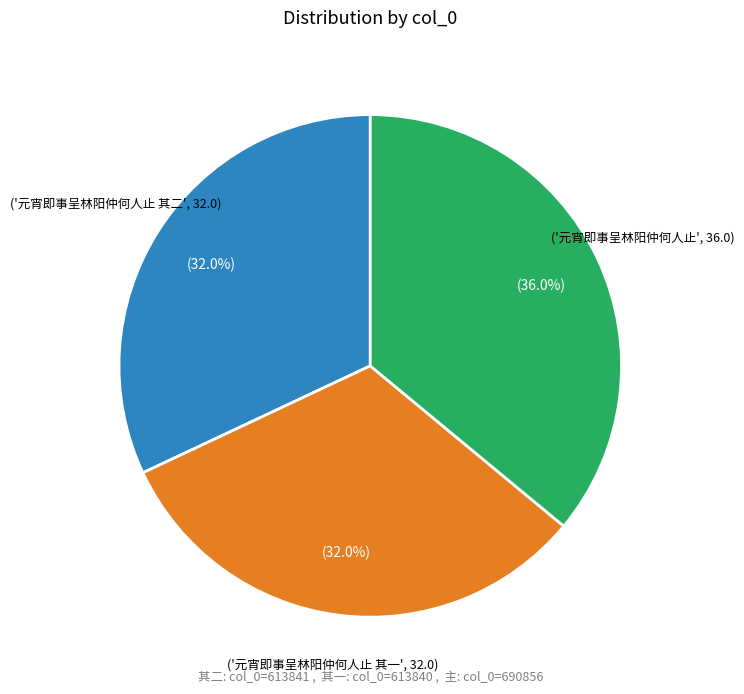

Is there any slice that represents more than half of the pie?

No